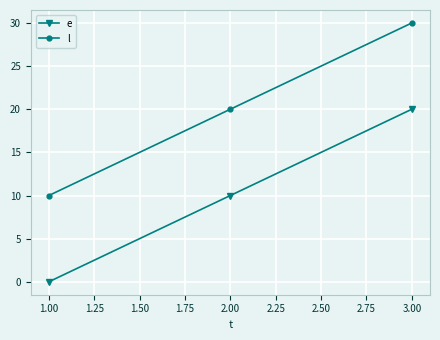

How many data points in e are less than 10?

1